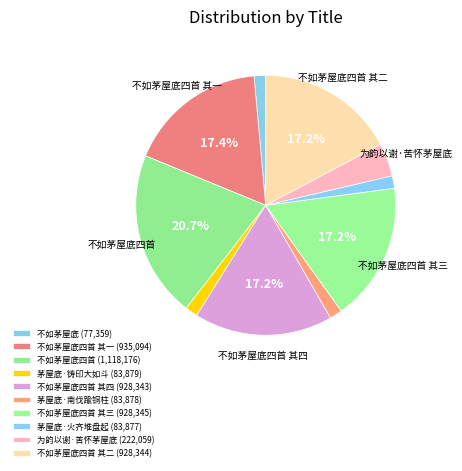

Which category has the smallest portion of the pie?

不如茅屋底